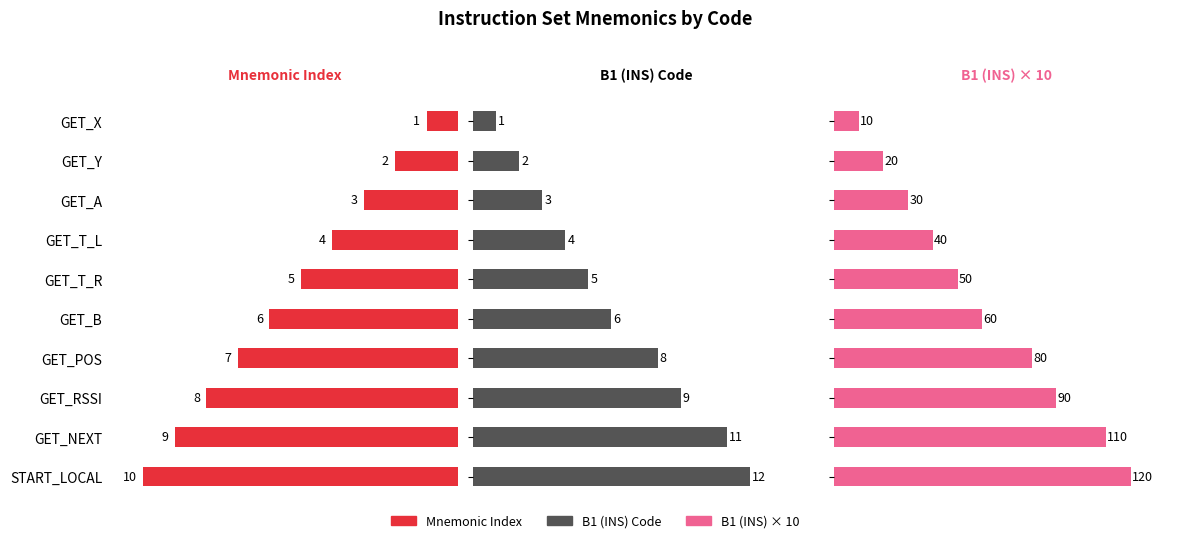

Reading left to right, what are all the values shown in this chart?

Mnemonic Index: 1	2	3	4	5	6	7	8	9	10
B1 (INS): 1	2	3	4	5	6	8	9	11	12
B1 (INS) x10: 10	20	30	40	50	60	80	90	110	120